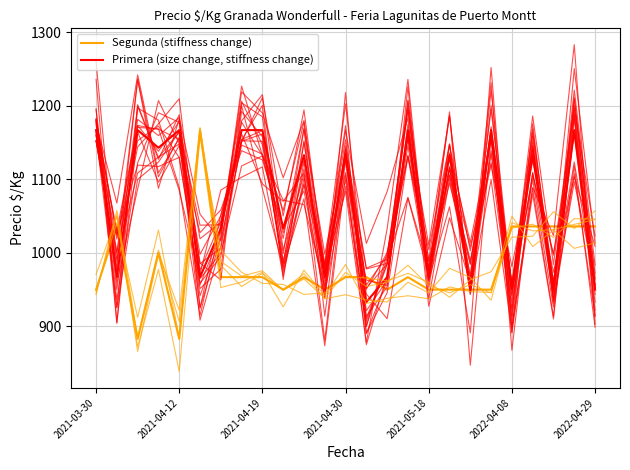

What is the difference between the Segunda values at 15 and 12?

42.5